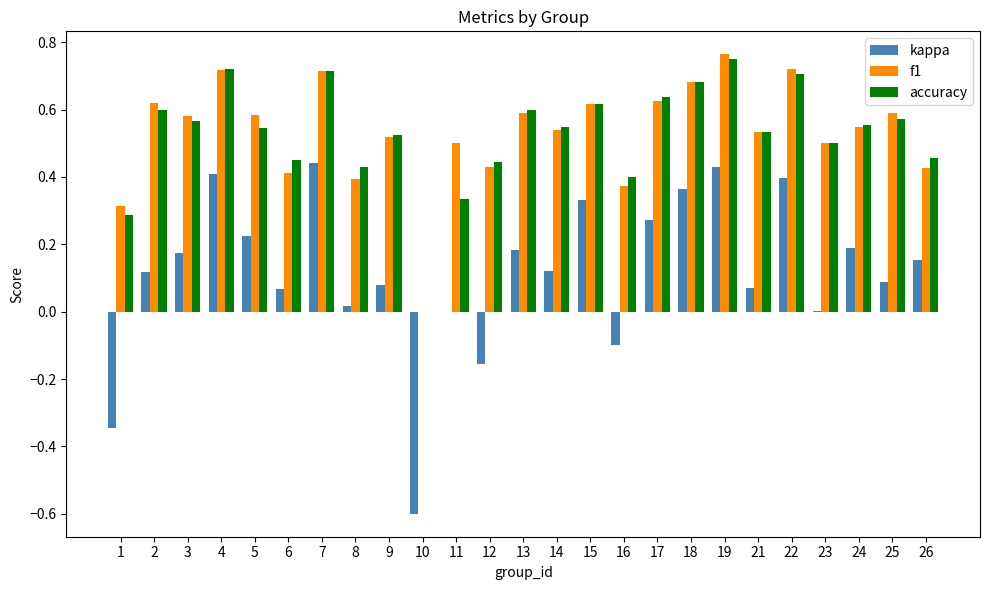

True or false: kappa has a value of 0.0 at 23.

True